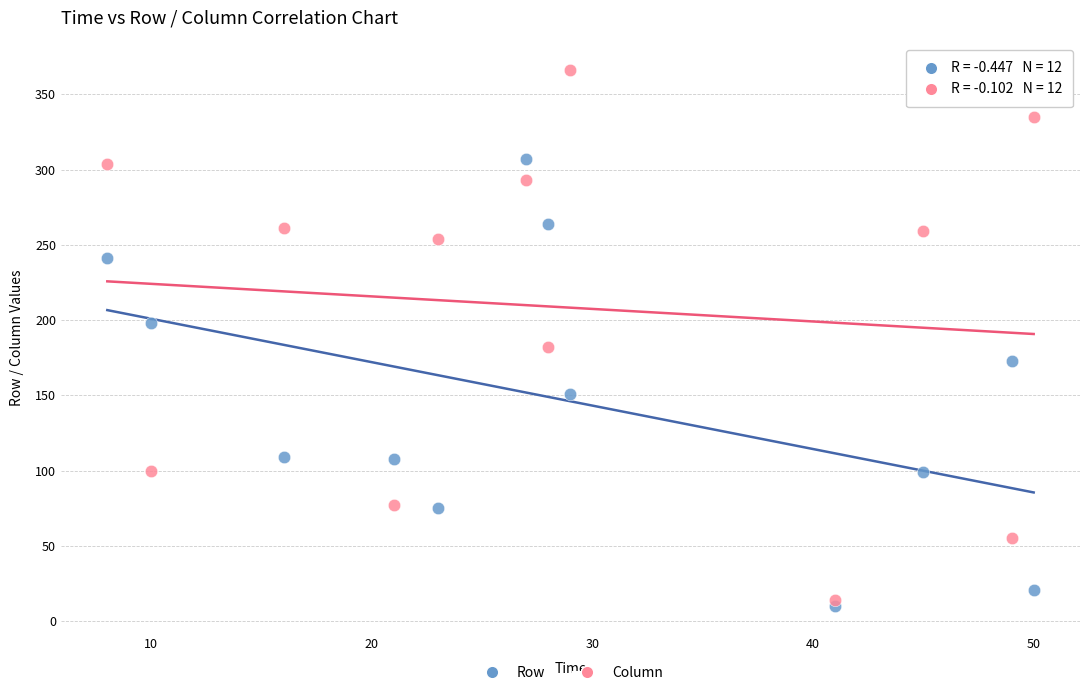

Across all data points, what is the range of X values (max minus min)?

42